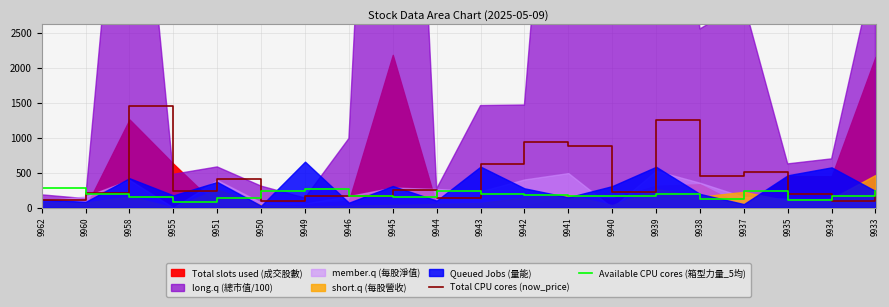

The value of Available CPU cores (箱型力量_5均) at 9958 is 57.4. True or false?

False